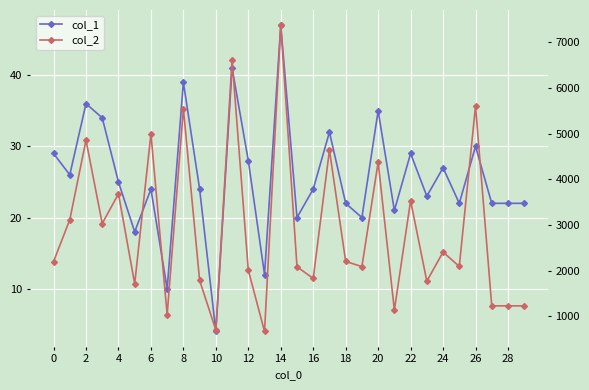

True or false: col_2 and col_1 cross at least once.

False